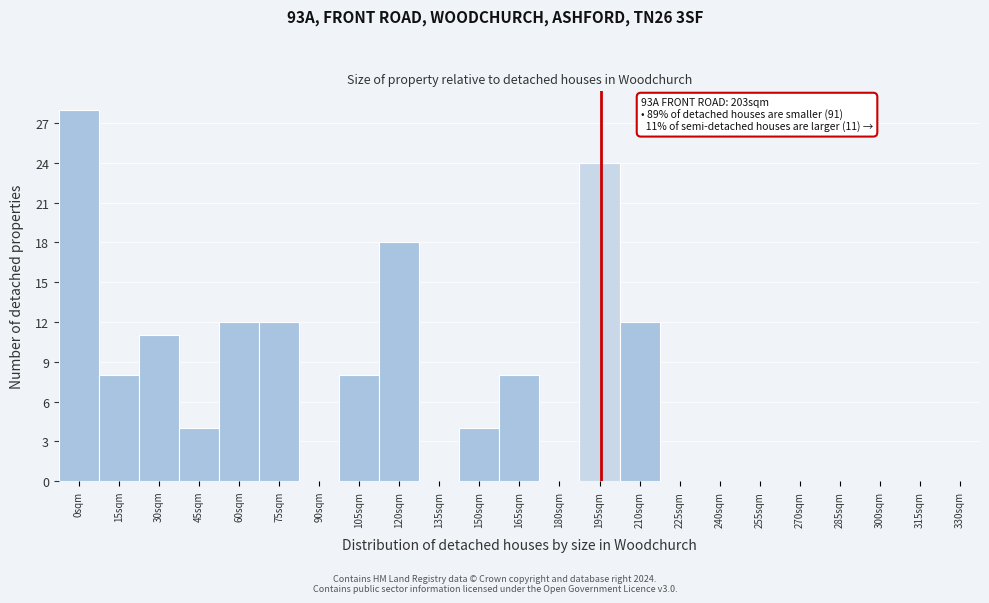

Reading left to right, transcribe all the data shown in this chart.

0sqm=28	15sqm=8	30sqm=11	45sqm=4	60sqm=12	75sqm=12	90sqm=0	105sqm=8	120sqm=18	135sqm=0	150sqm=4	165sqm=8	180sqm=0	195sqm=24	210sqm=12	225sqm=0	240sqm=0	255sqm=0	270sqm=0	285sqm=0	300sqm=0	315sqm=0	330sqm=0